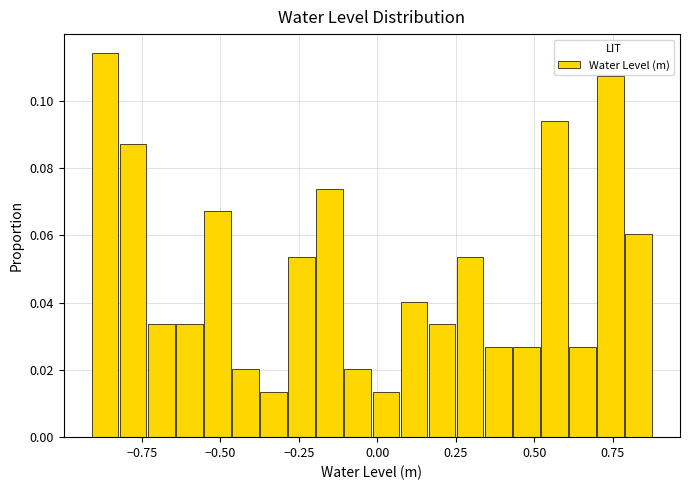

Around what value on the x-axis is the tallest bar? Give the approximate position of its centre, as read against the axis.

-0.85